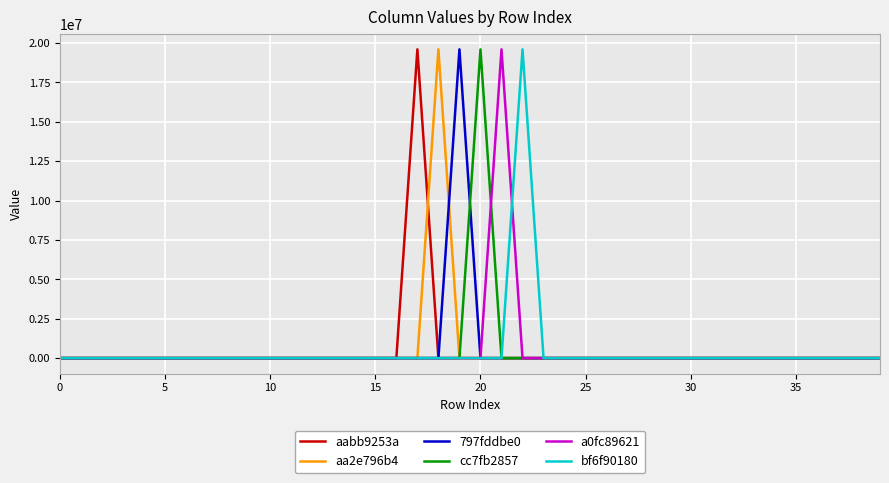

How many categories are shown in the chart?

40